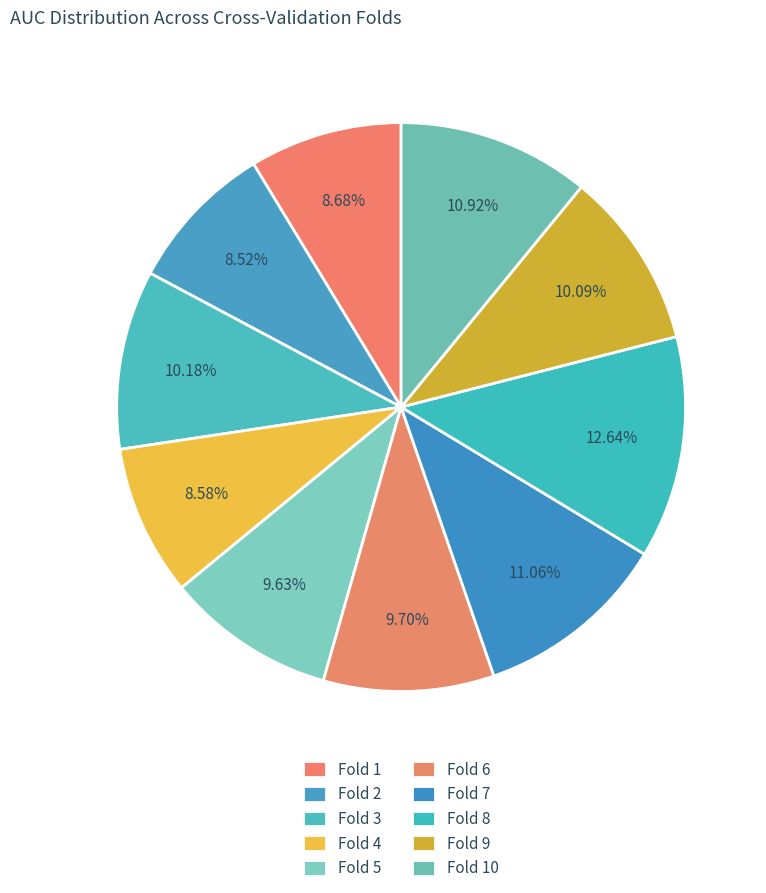

Is Fold 9 the majority of the pie?

No